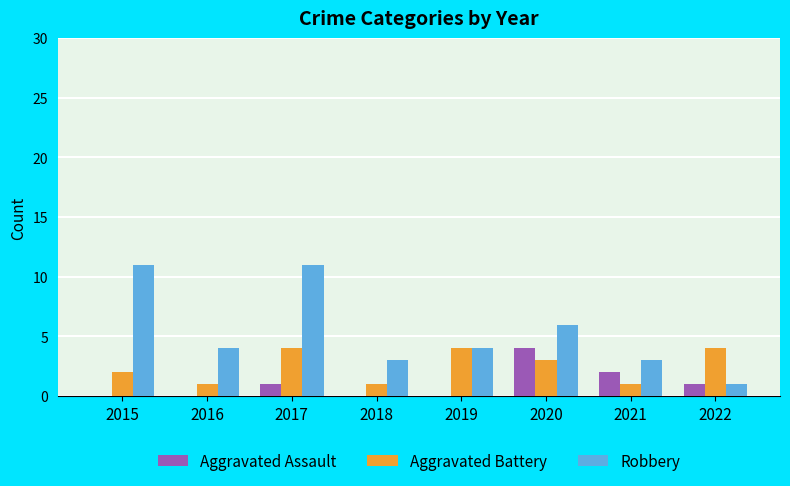

What is the maximum value shown in the chart?

11